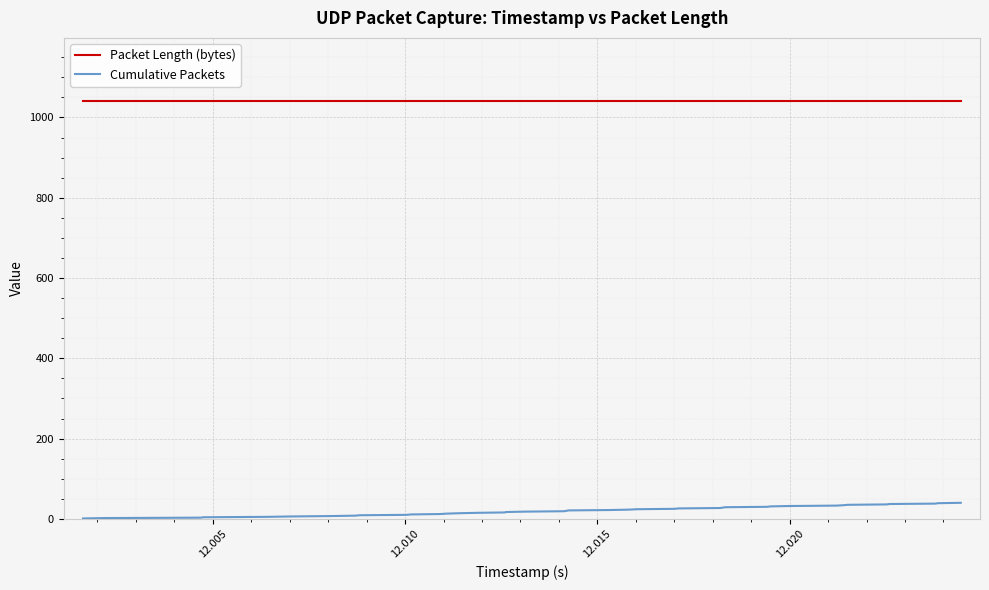

What is the highest value of the Packet Length (bytes) series?

1042